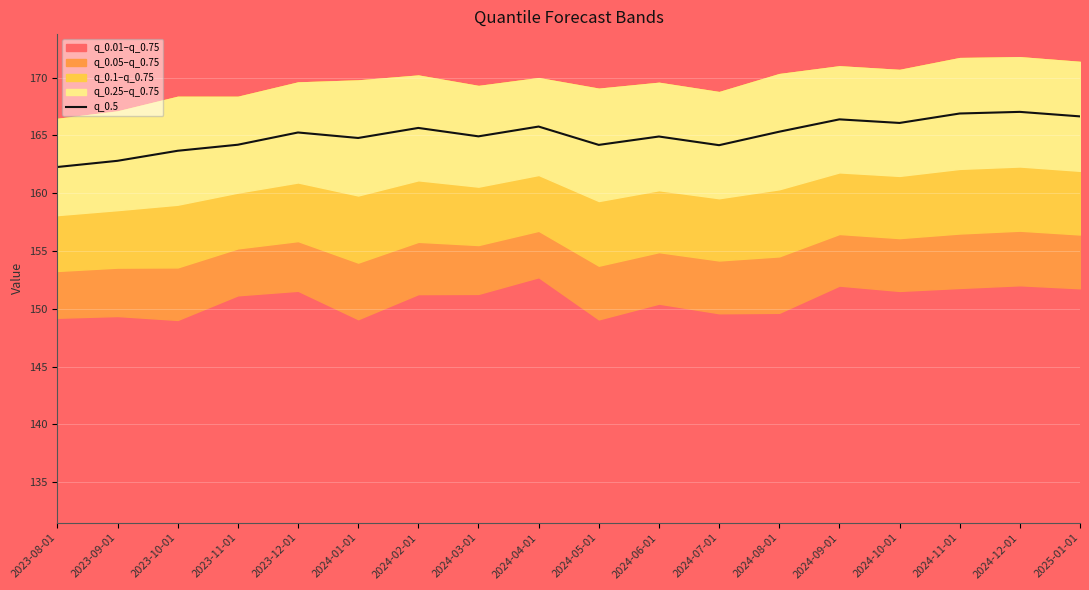

How many lines are shown in the chart?

1